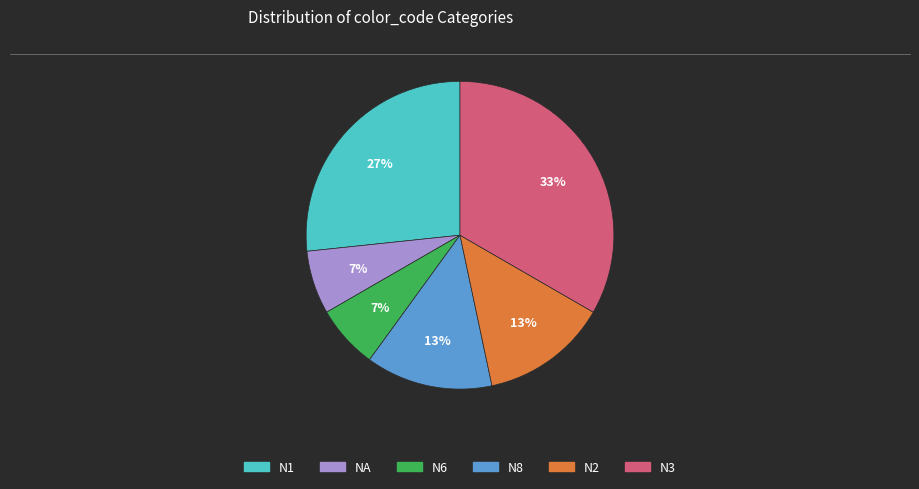

To the nearest percent, what is the combined percentage of N8 and N1?

40%